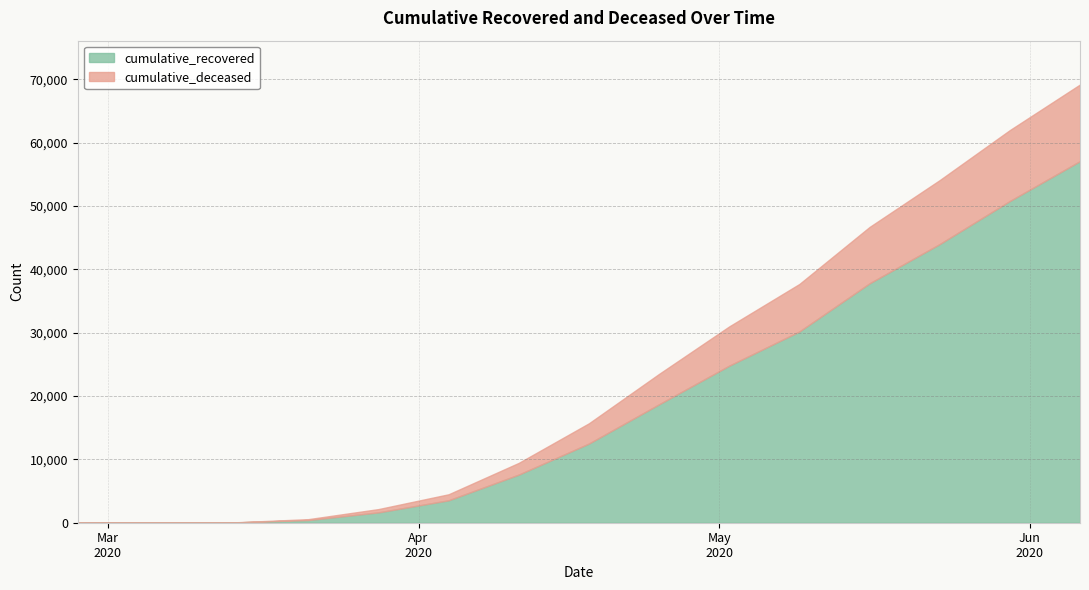

True or false: cumulative_recovered and cumulative_deceased intersect in this chart.

False